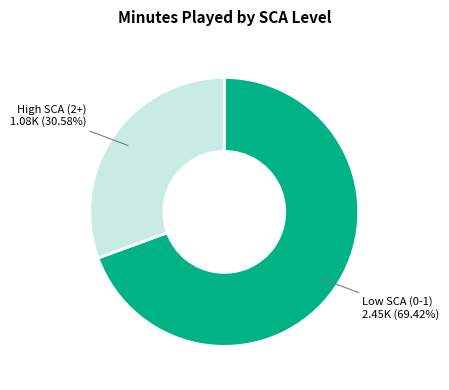

Is there a majority slice in this chart?

Yes